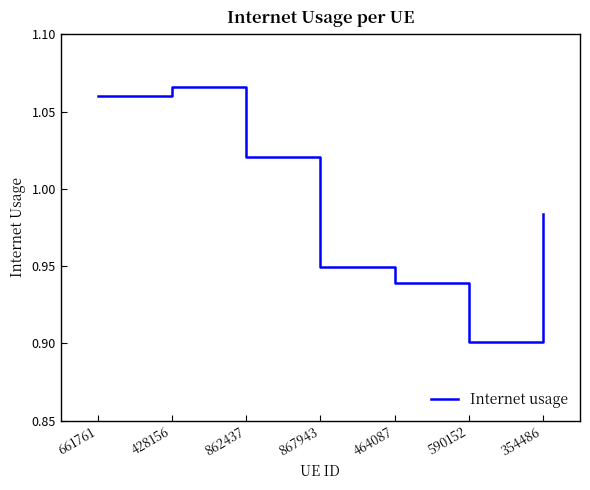

Which category has the highest value across all series?

428156